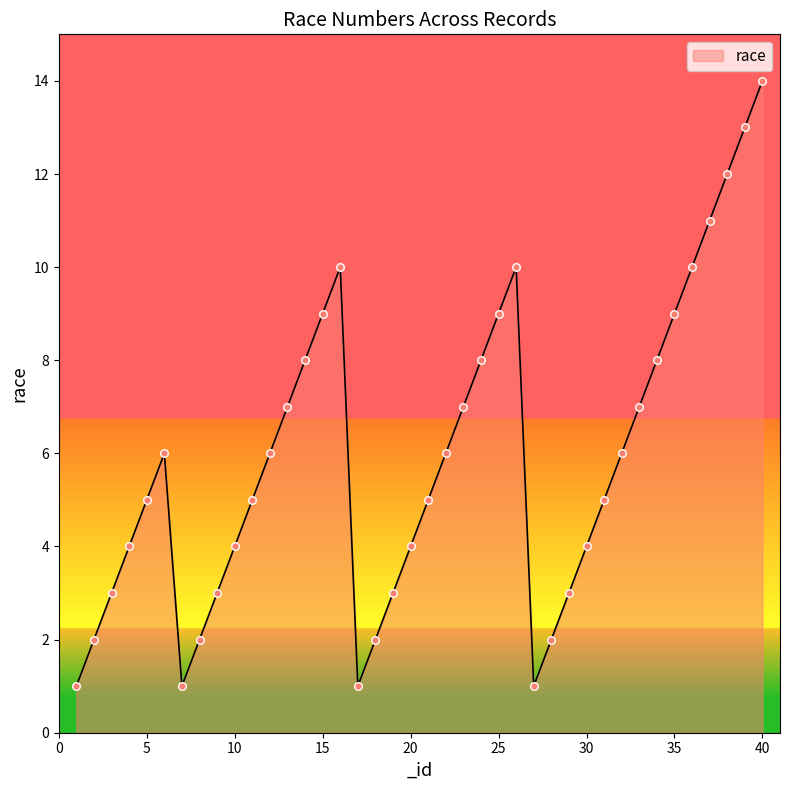

What is the maximum value shown in the chart?

14